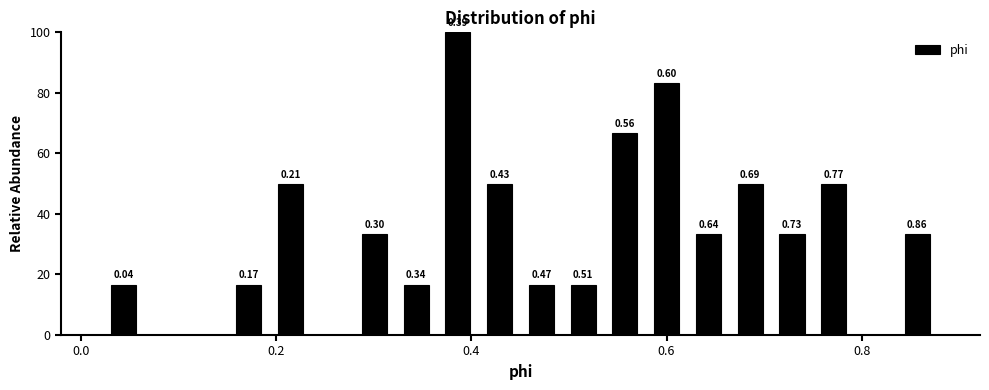

Read against the x-axis, roughly where is the centre of the tallest bar?

0.38